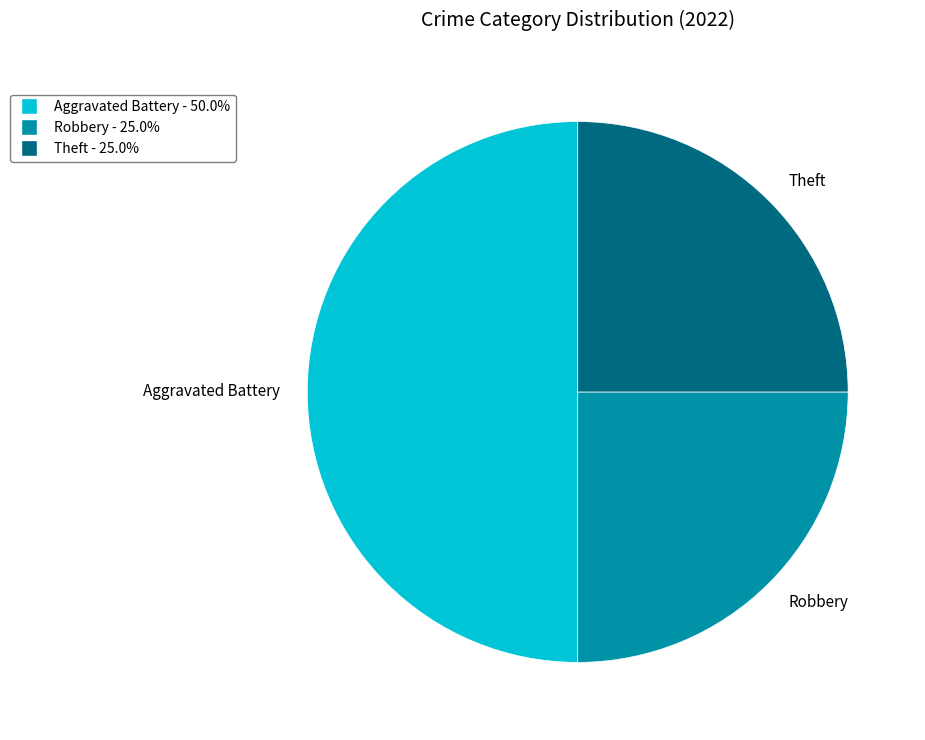

Is Robbery the majority of the pie?

No